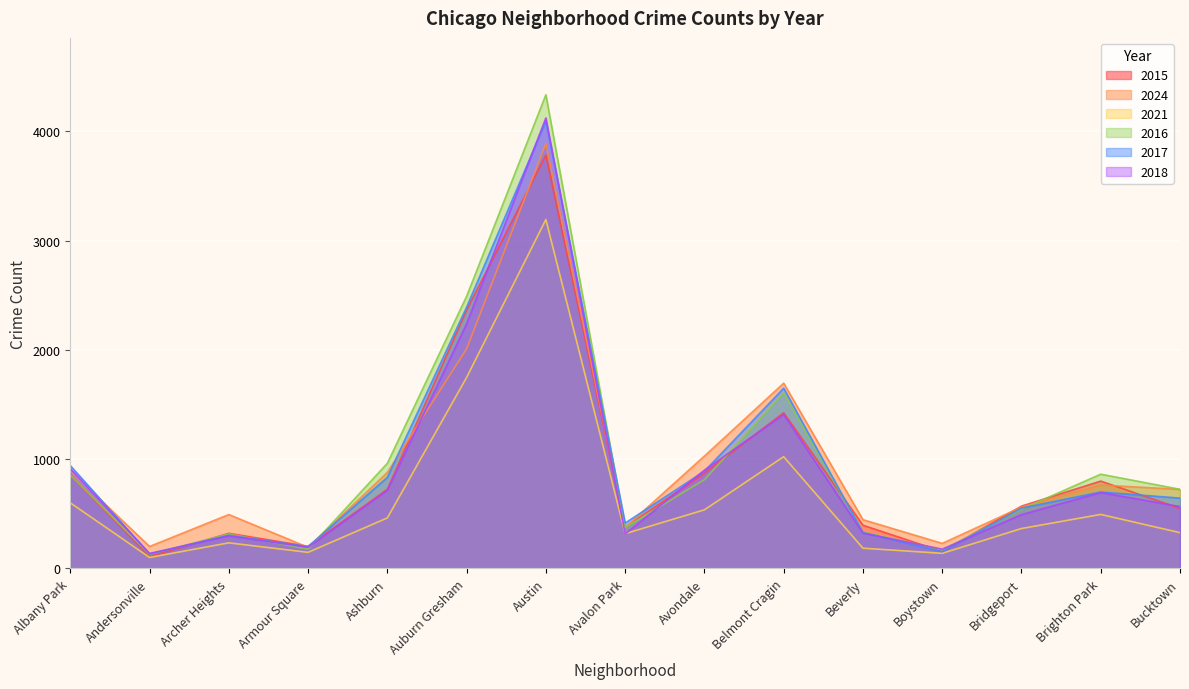

What is the minimum value shown in the chart?

100